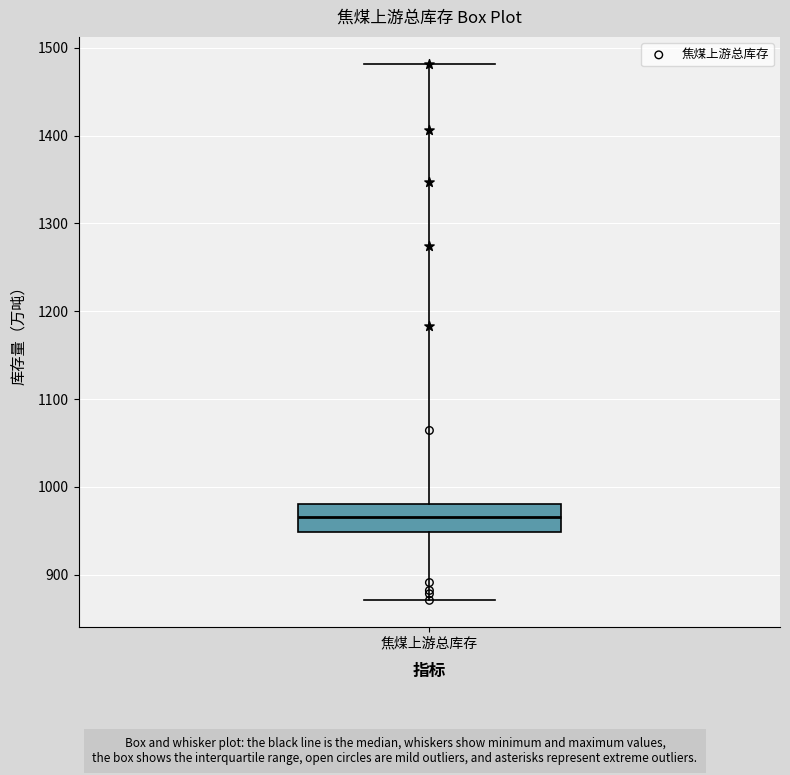

Transcribe this box plot: give where the median line is, the range the box spans, and where the two whiskers end, as read against the y-axis. The values are not printed on the chart, so give them approximately, as read against the axis.

median 970, box 950 to 980, whiskers 870 to 1480